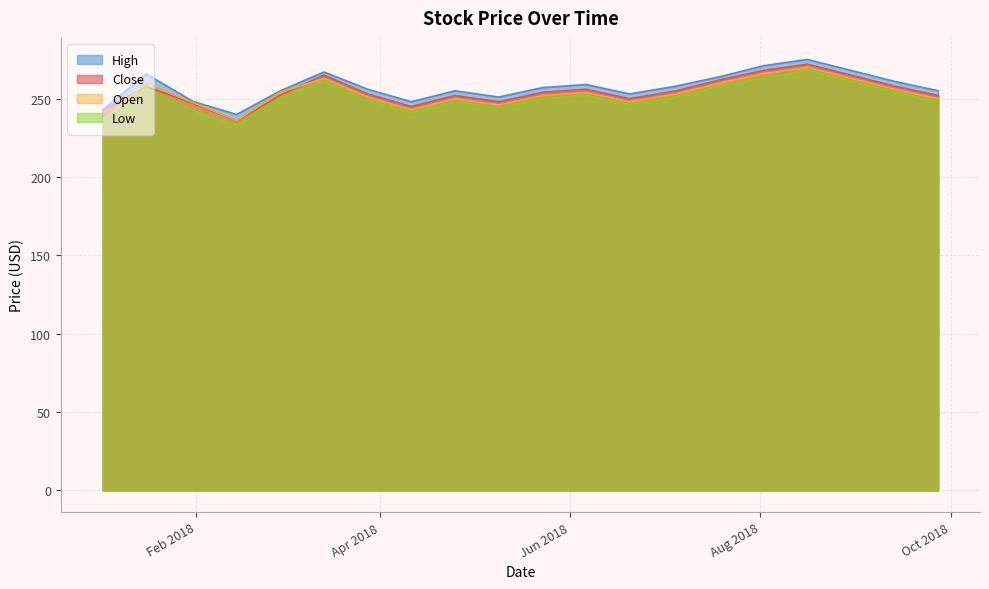

Which series has the widest spread of values?

Close